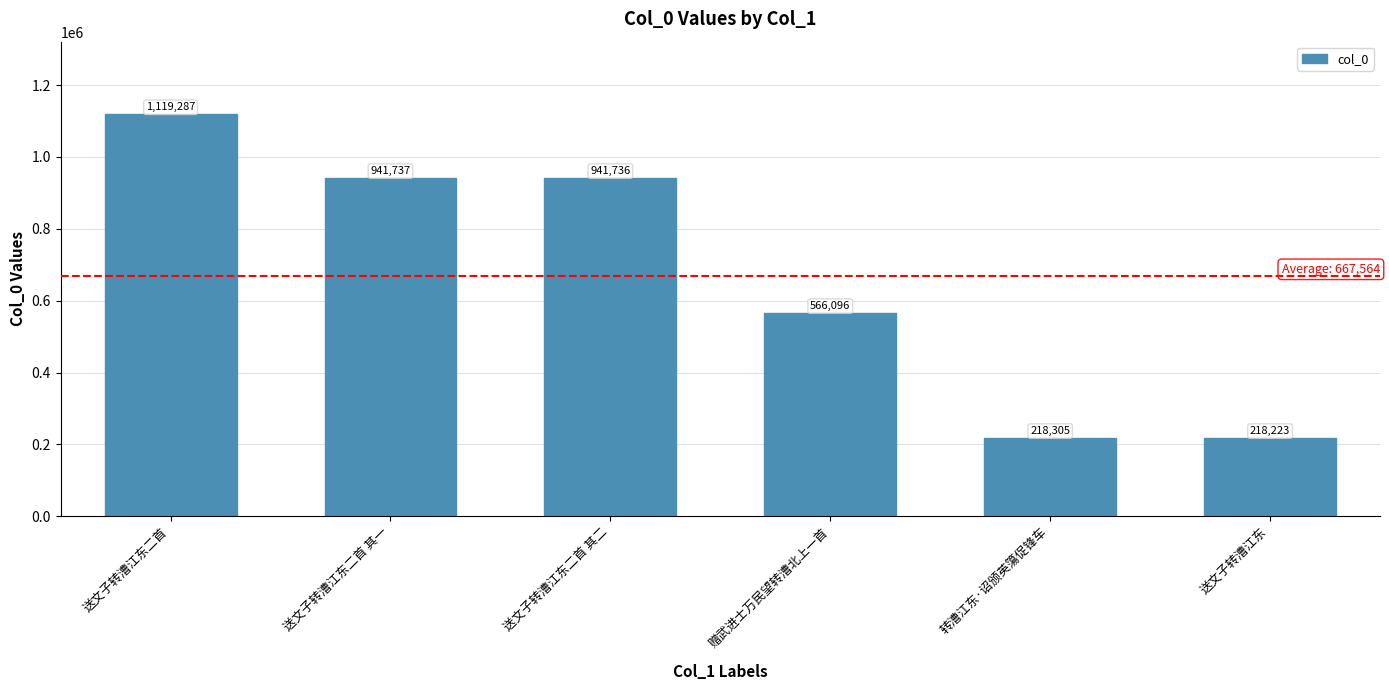

Rank the categories by value from highest to lowest.

送文子转漕江东二首, 送文子转漕江东二首 其一, 送文子转漕江东二首 其二, 赠武进士万民望转漕北上一首, 转漕江东·诏颁英簜促锋车, 送文子转漕江东